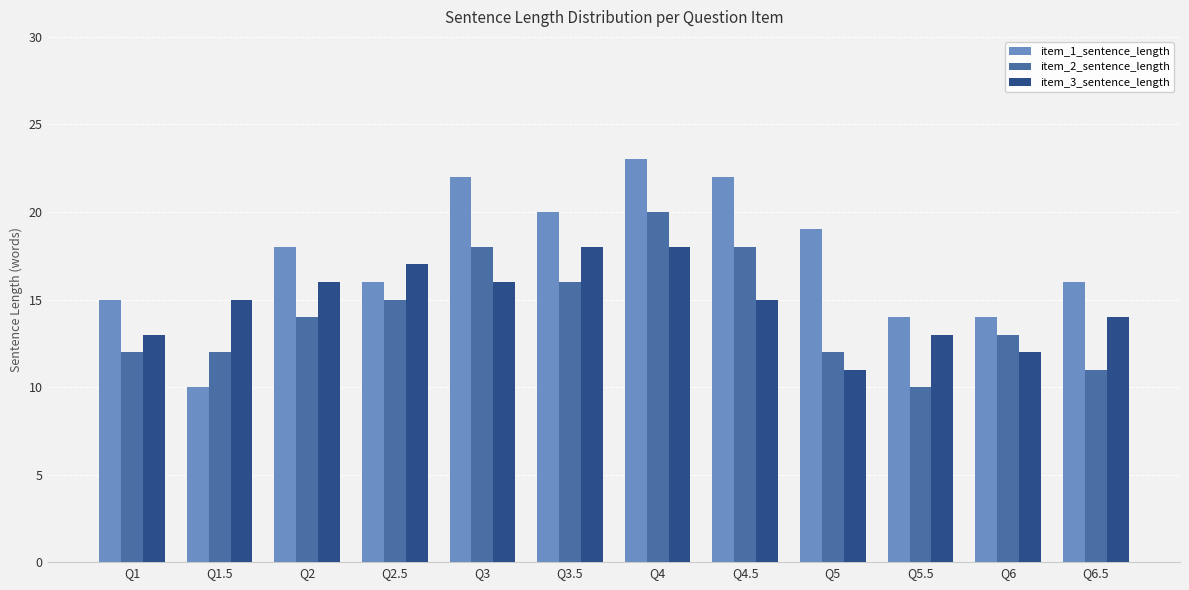

What is the difference between the second highest and second lowest values in the item_1_sentence_length series?

8